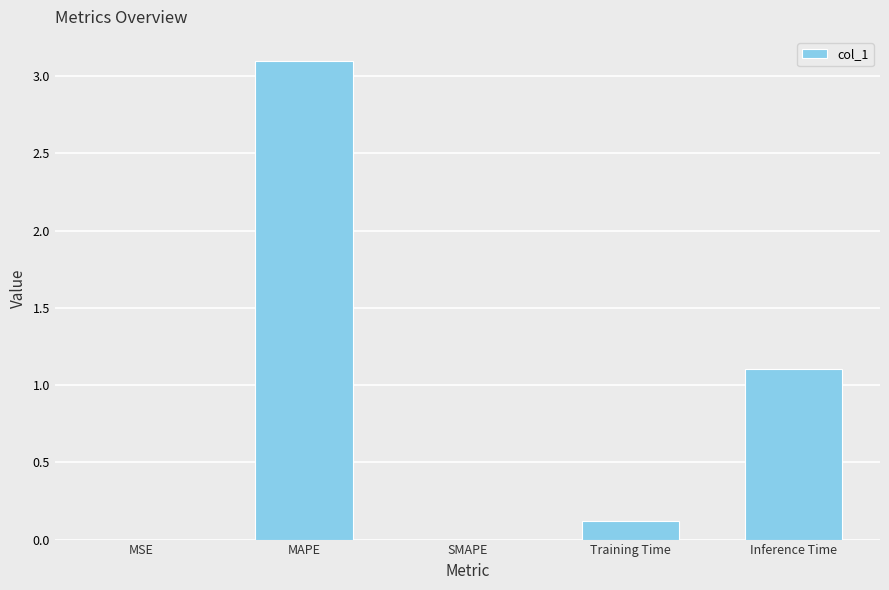

Which category has the highest value across all series?

MAPE